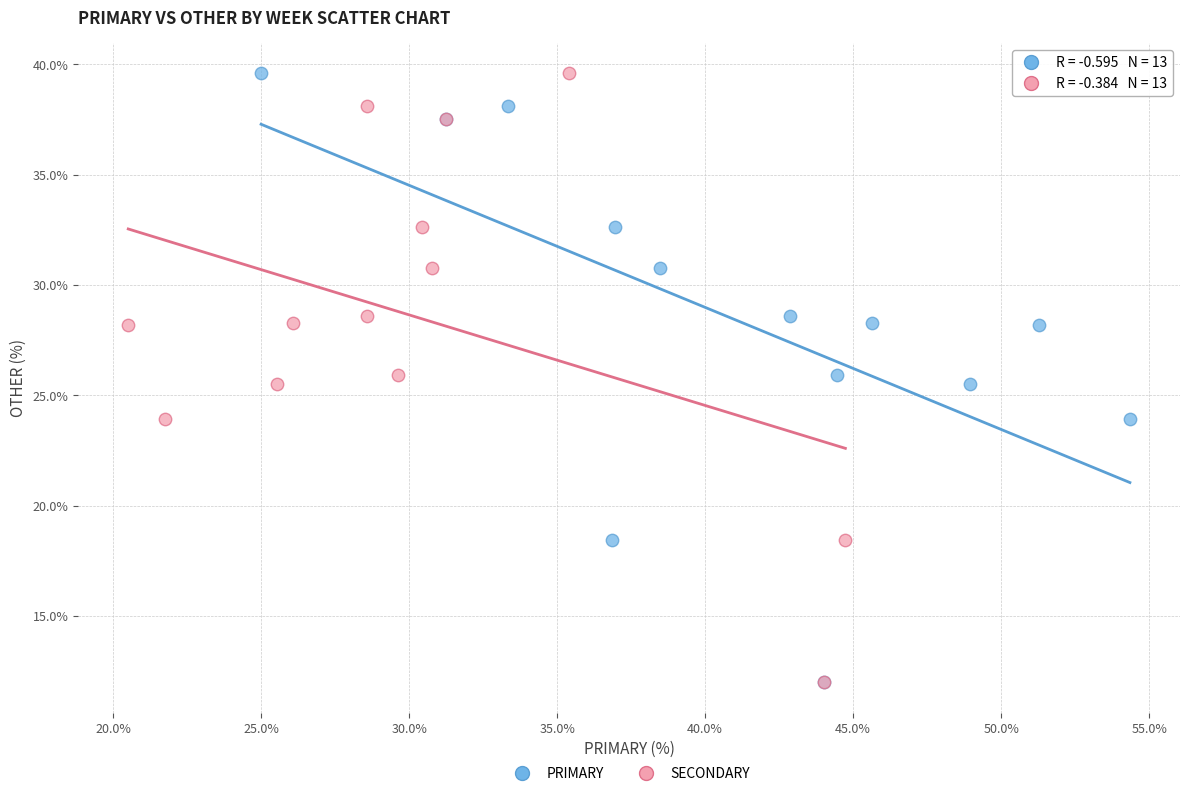

What are all the series names shown in the legend?

PRIMARY, SECONDARY